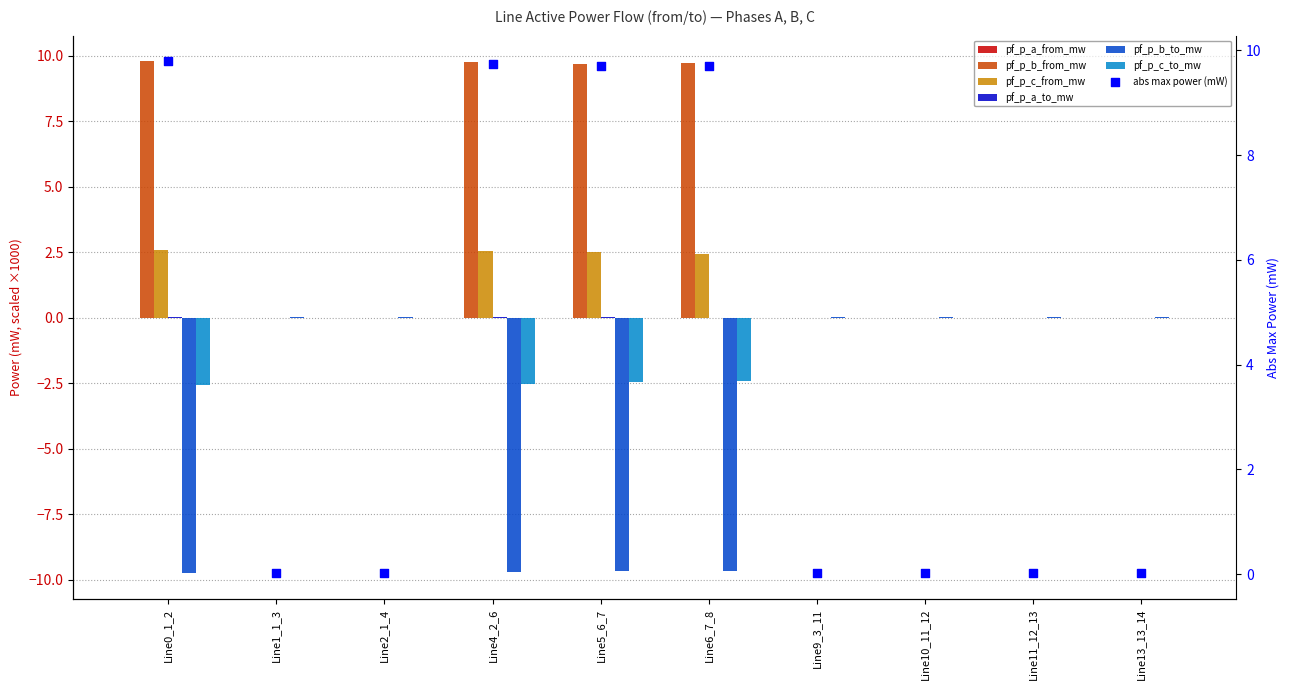

At how many categories does at least one series exceed -9?

10